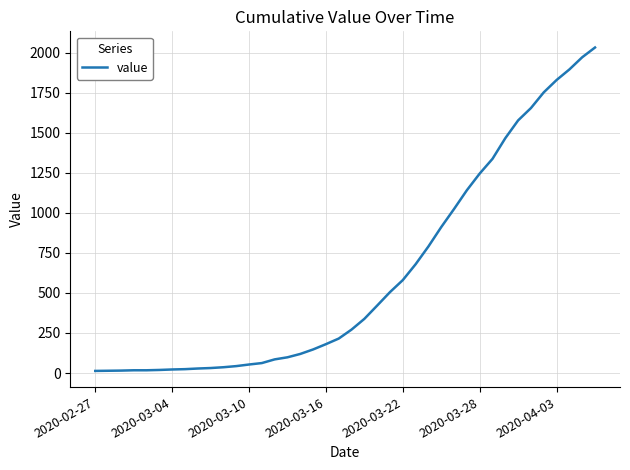

What is the difference between the maximum and minimum values?

2019